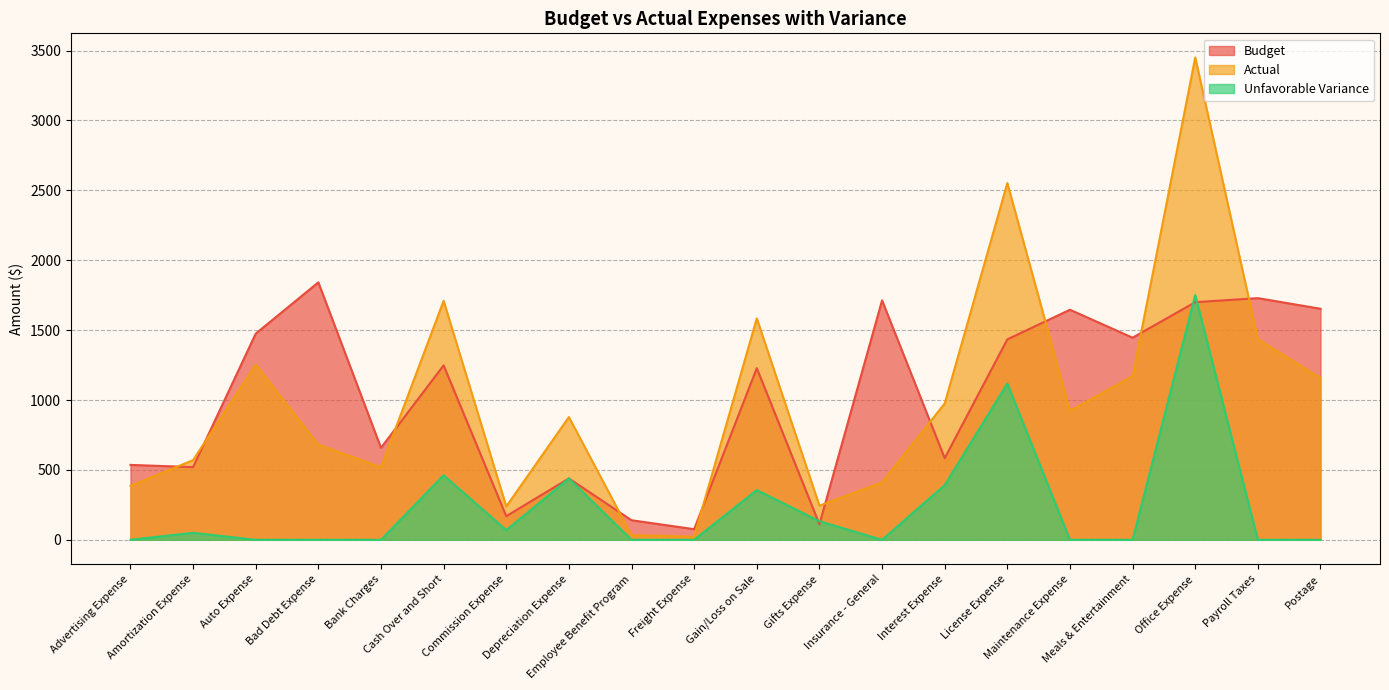

How many lines are shown in the chart?

3